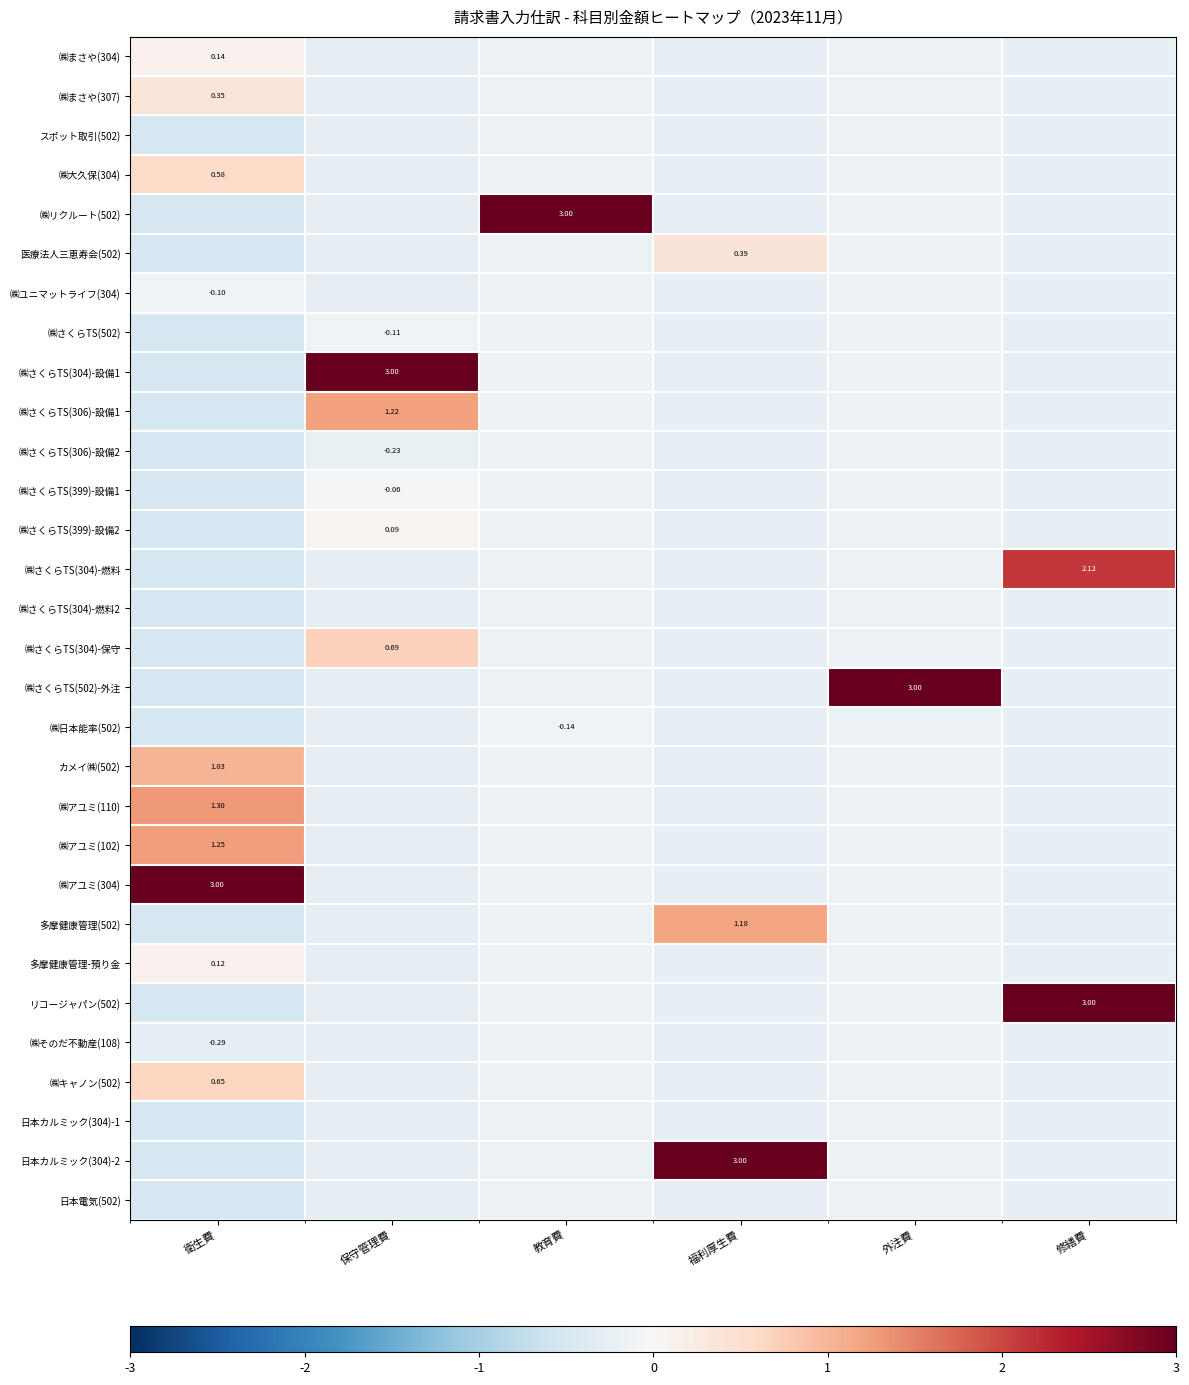

At which category does the chart reach its minimum across all series?

衛生費